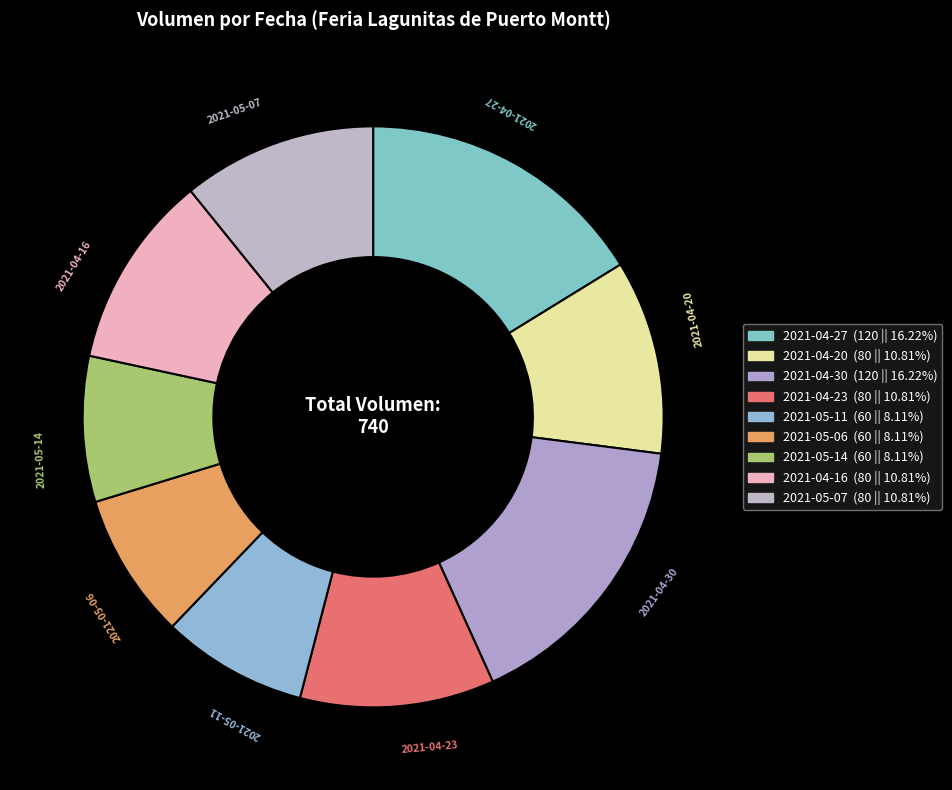

Is 2021-04-16 the majority of the pie?

No